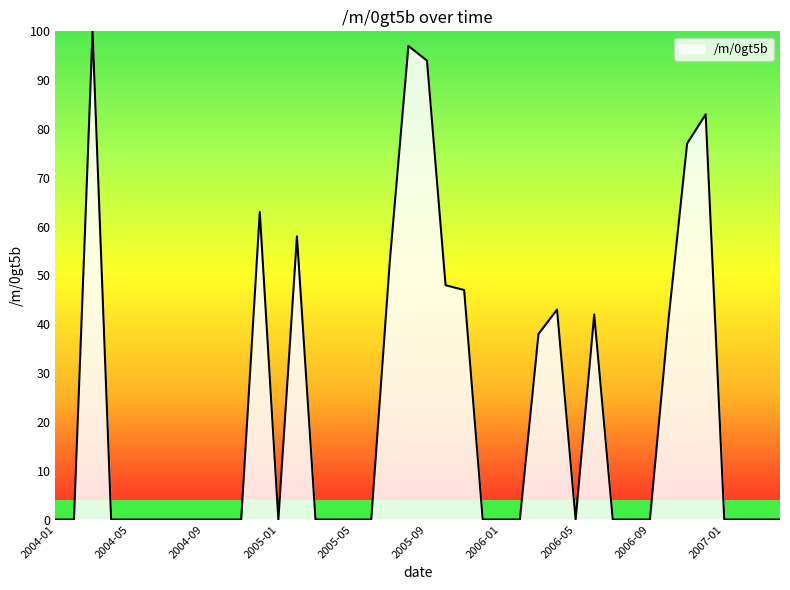

What is the difference between the maximum and minimum values?

100